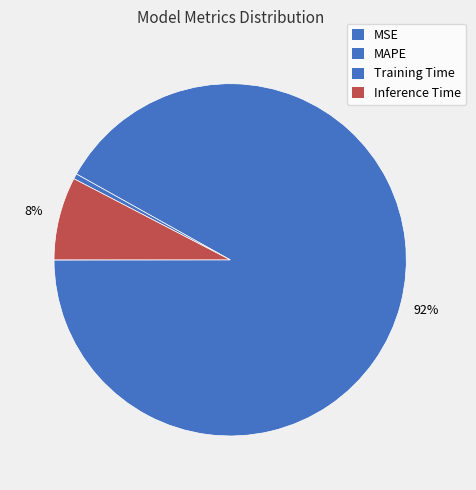

To the nearest percent, what is the average slice percentage?

25%